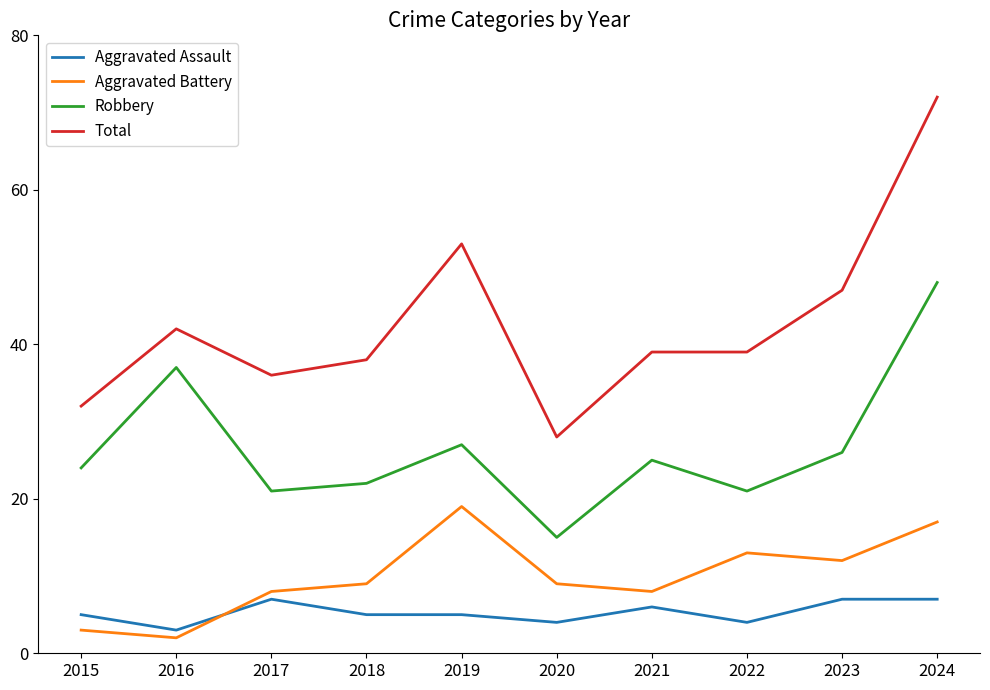

Read the Aggravated Assault value at 2016.

3